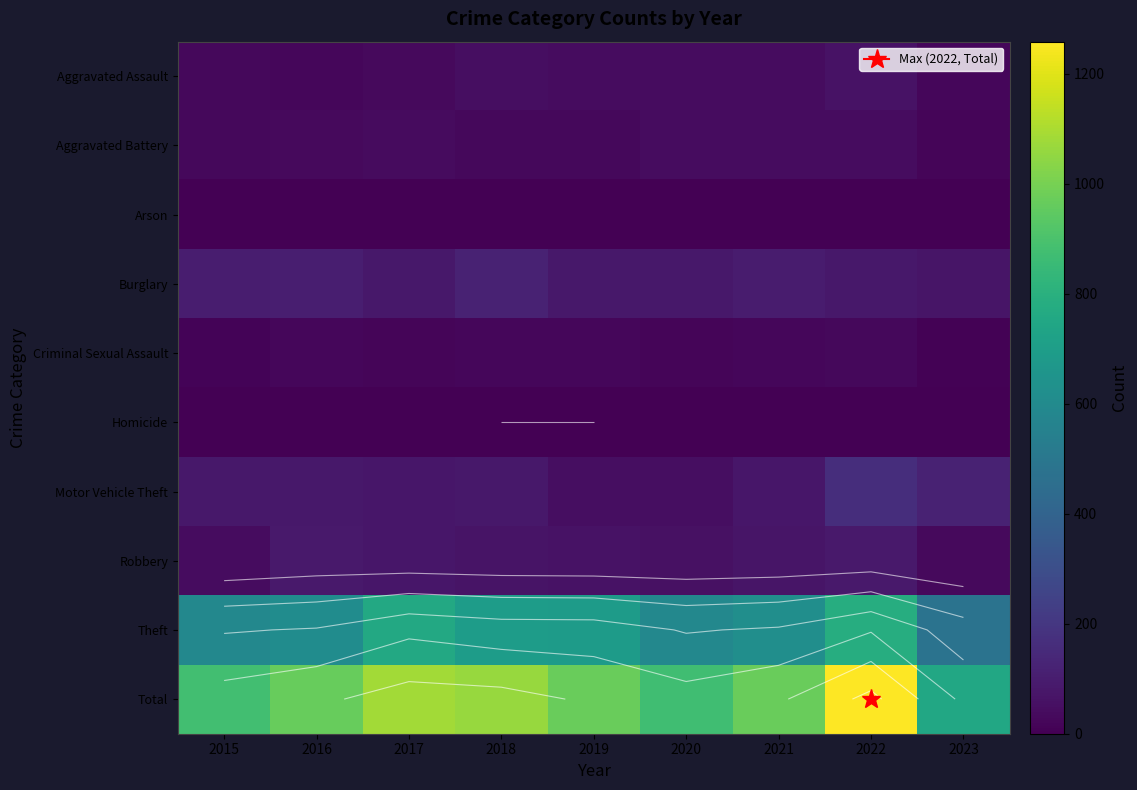

Rank the series at 2018 from highest to lowest value.

Total, Theft, Burglary, Motor Vehicle Theft, Robbery, Aggravated Assault, Aggravated Battery, Criminal Sexual Assault, Arson, Homicide